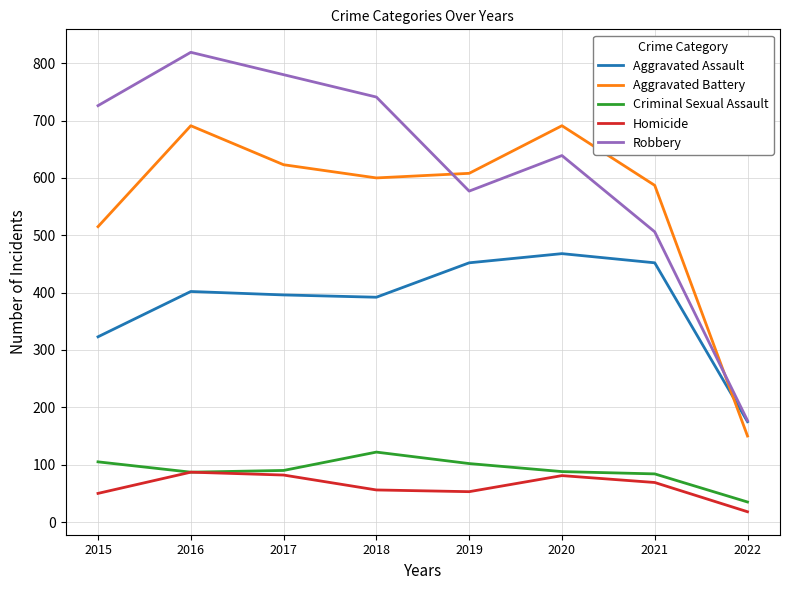

Between 2020 and 2022, which series saw the biggest shift?

Aggravated Battery